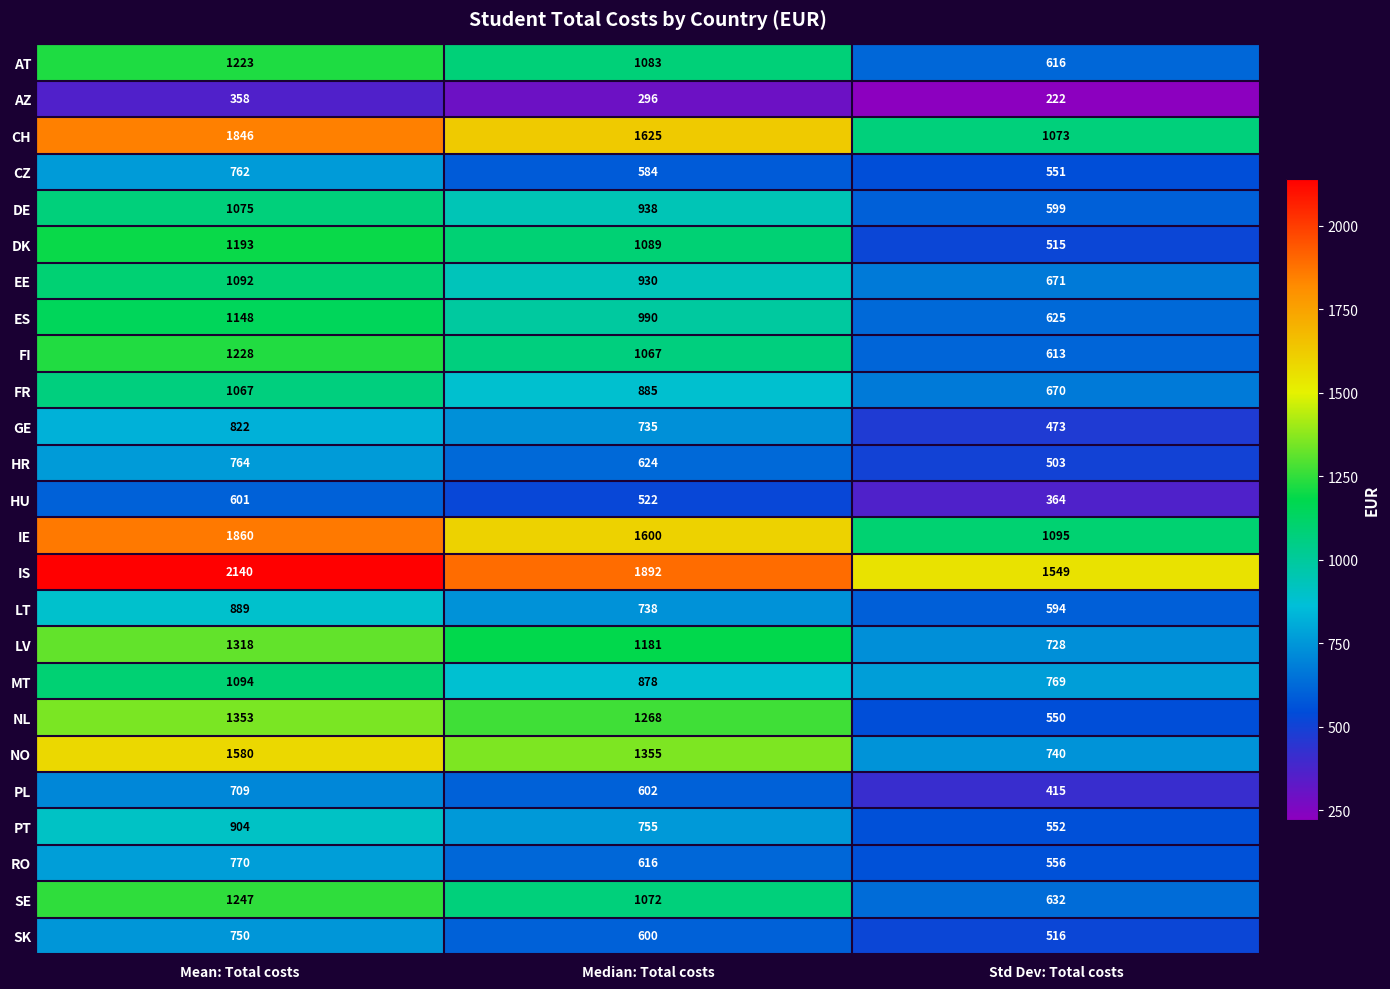

What is the difference between the maximum and minimum values in the CZ series?

211